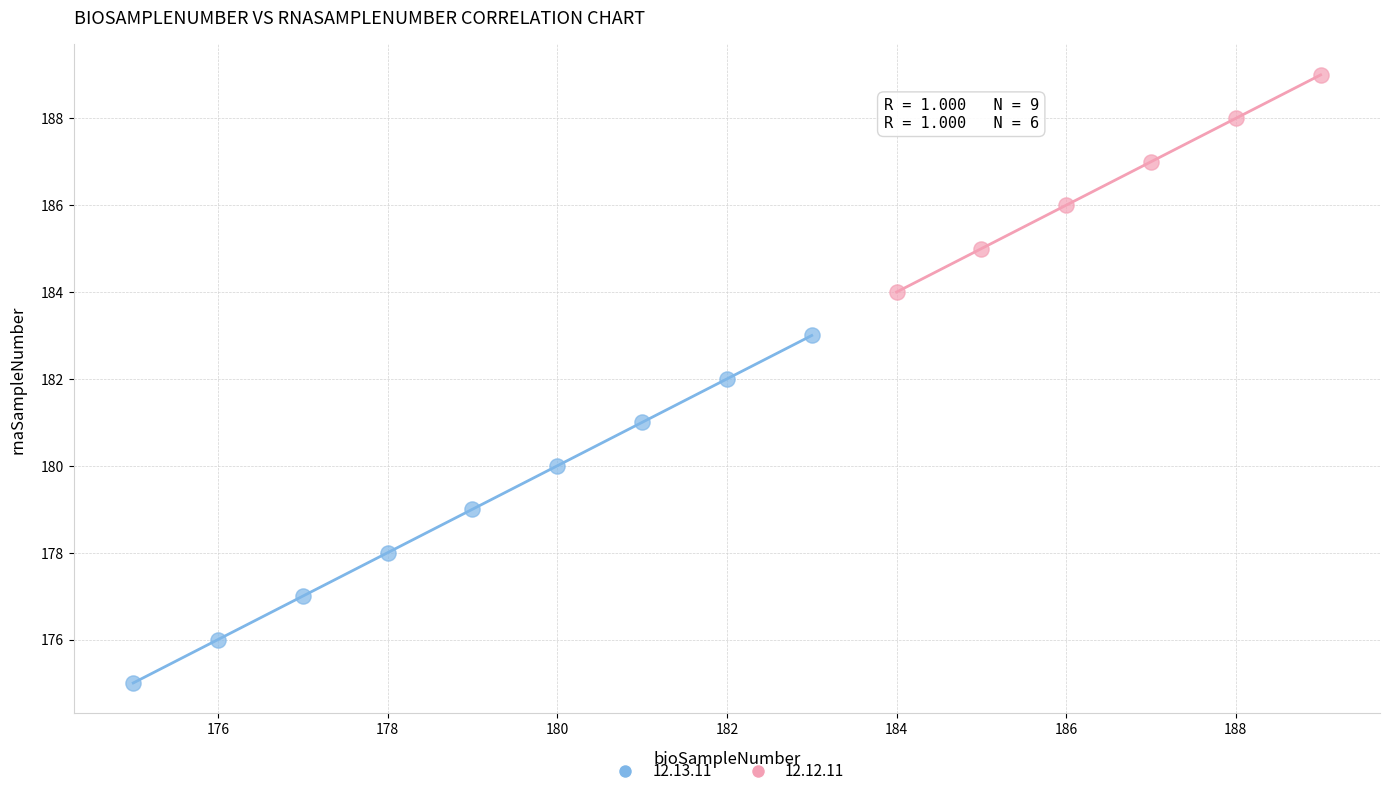

Which series contains the highest Y value?

12.12.11